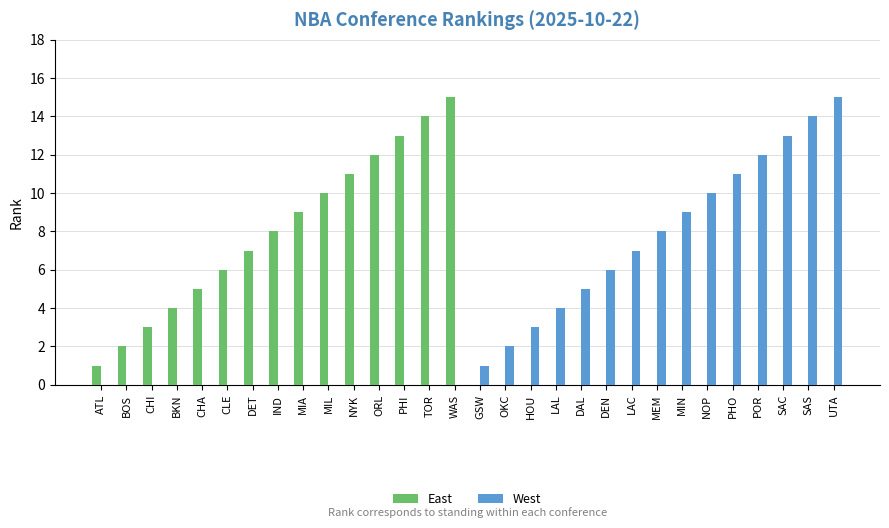

What is the maximum value for West?

15